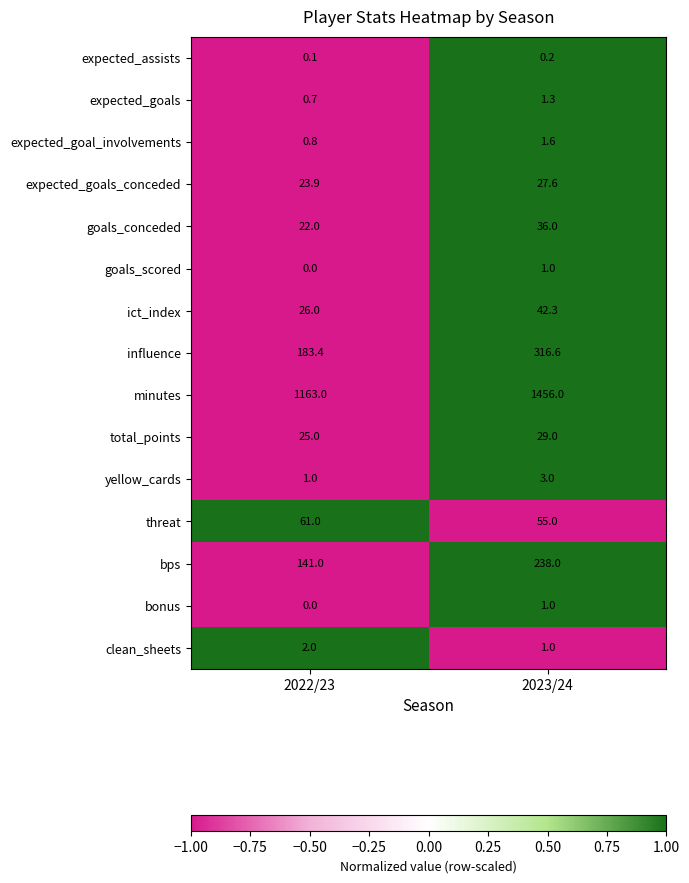

At how many categories does at least one series exceed 0?

2